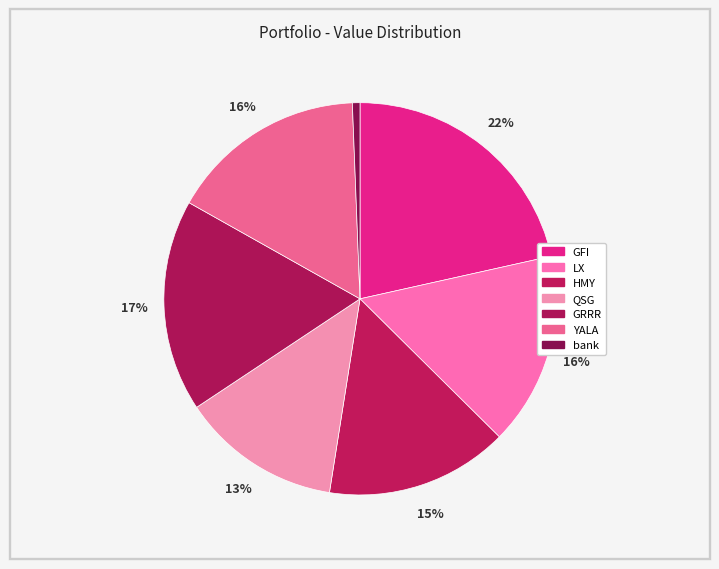

What is the largest slice in the pie chart?

GFI